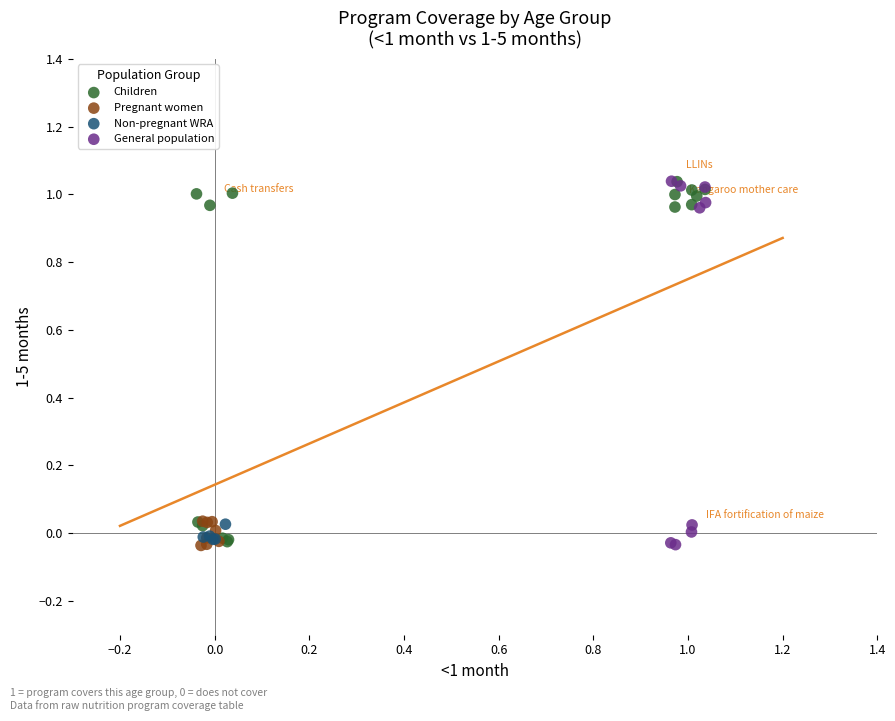

What are all the series names shown in the legend?

Children, Pregnant women, Non-pregnant WRA, General population